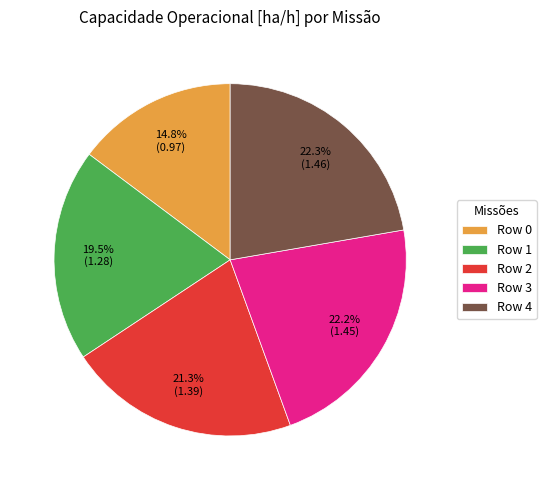

Is Row 3 the majority of the pie?

No